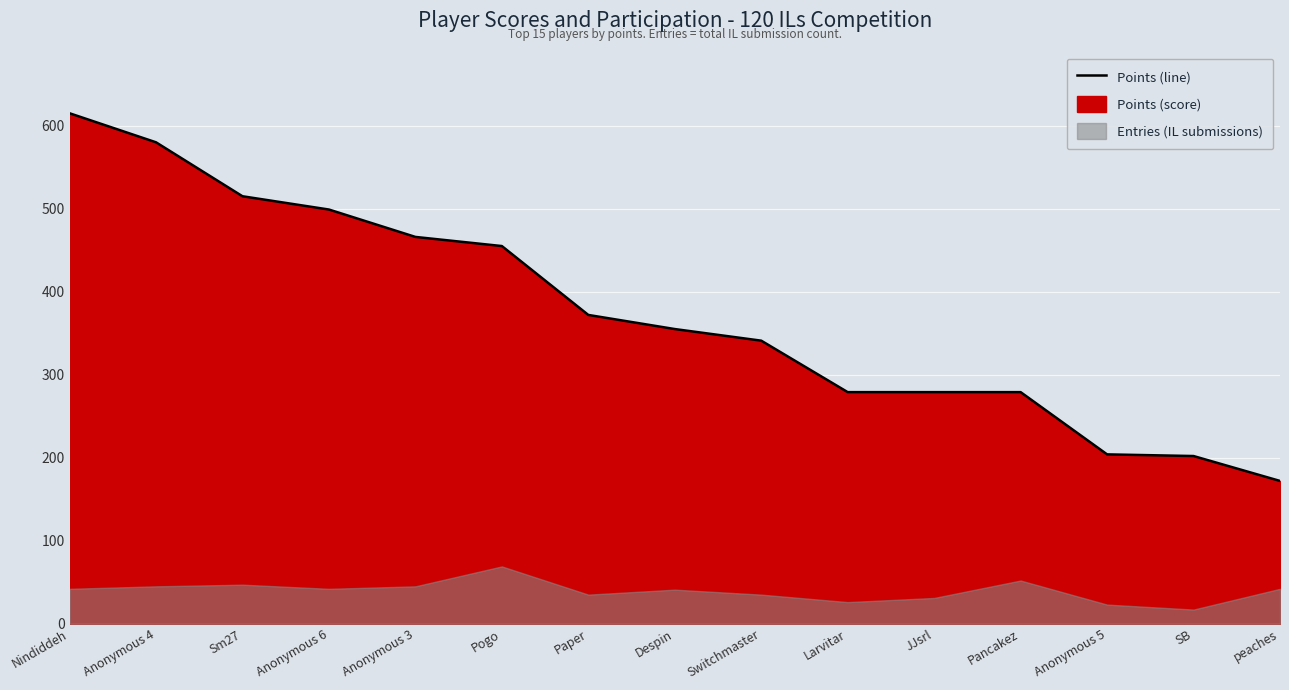

How many values exceed 355?

7